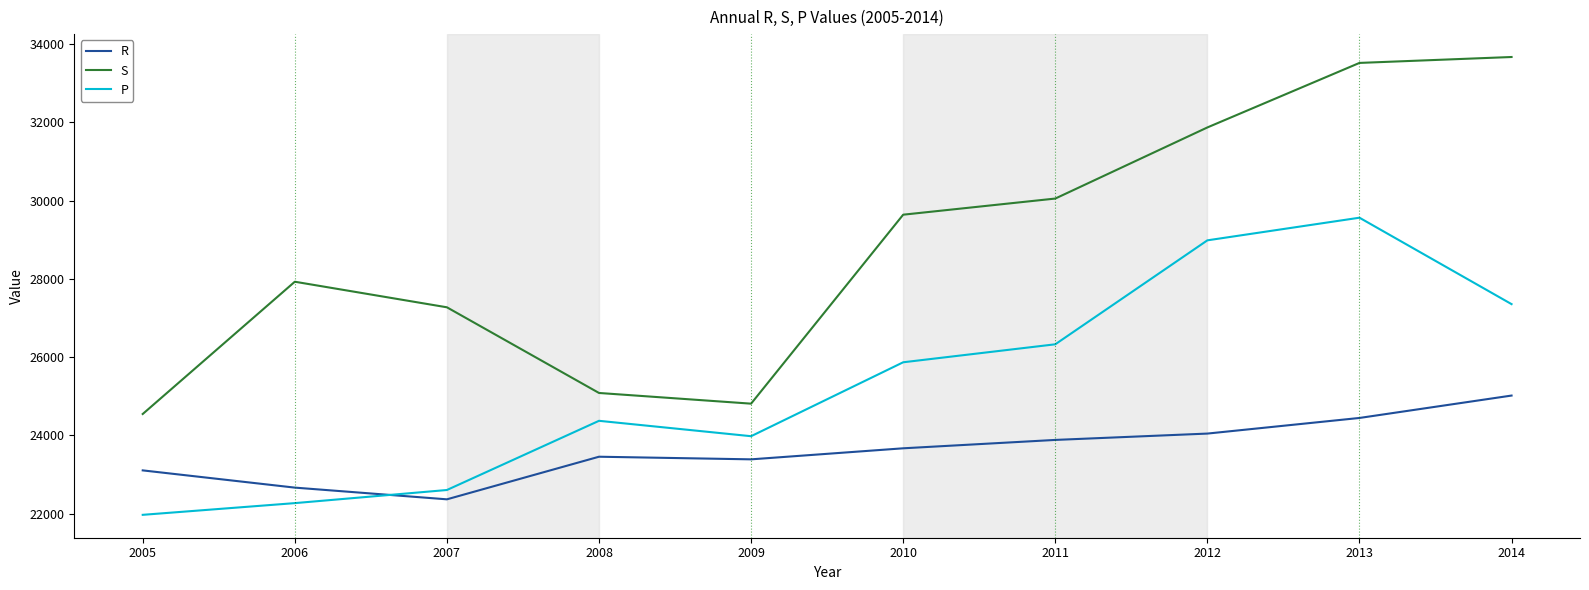

What is the sum of all S values?

288387